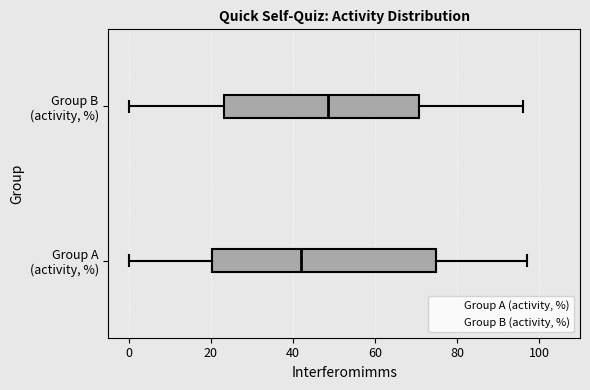

Comparing the boxes themselves (not the whiskers), which one is the widest?

Group A (activity, %)